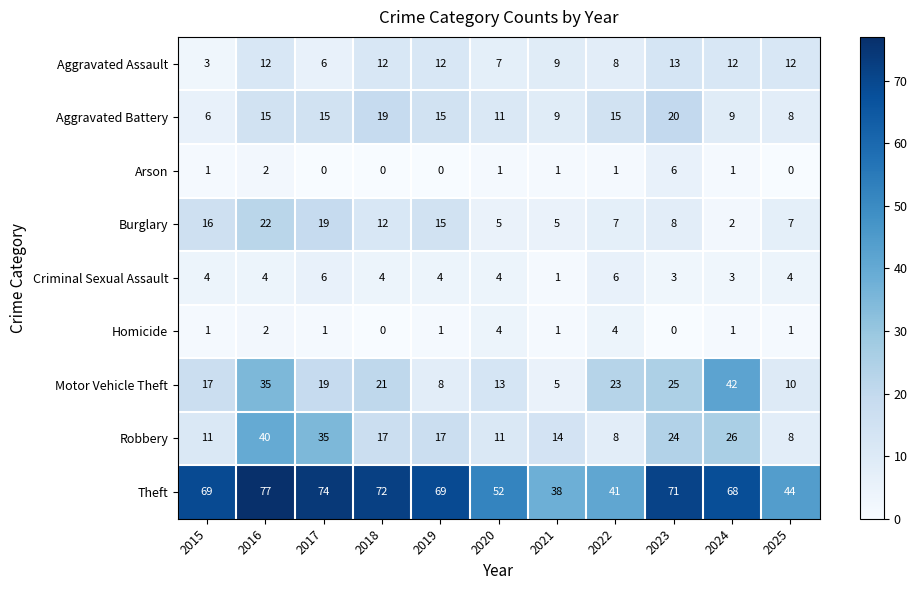

Rank the series at 2023 from lowest to highest value.

Homicide, Criminal Sexual Assault, Arson, Burglary, Aggravated Assault, Aggravated Battery, Robbery, Motor Vehicle Theft, Theft